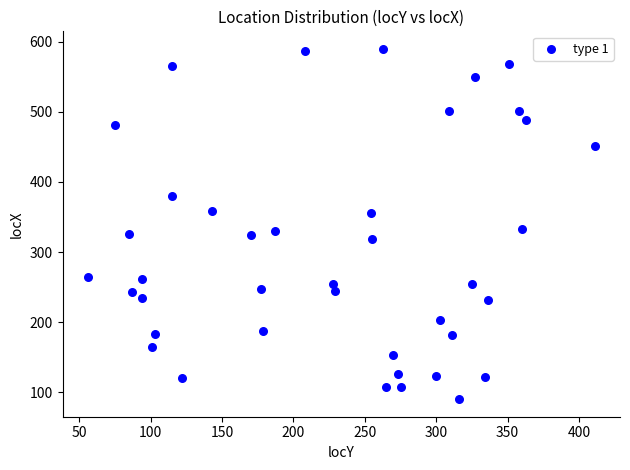

What is the range of Y values (max minus min)?

500